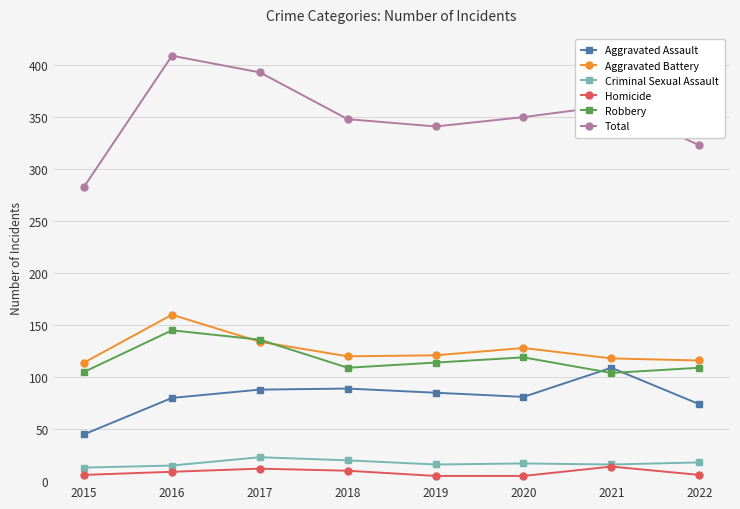

How many data points in Aggravated Assault are less than 85?

4